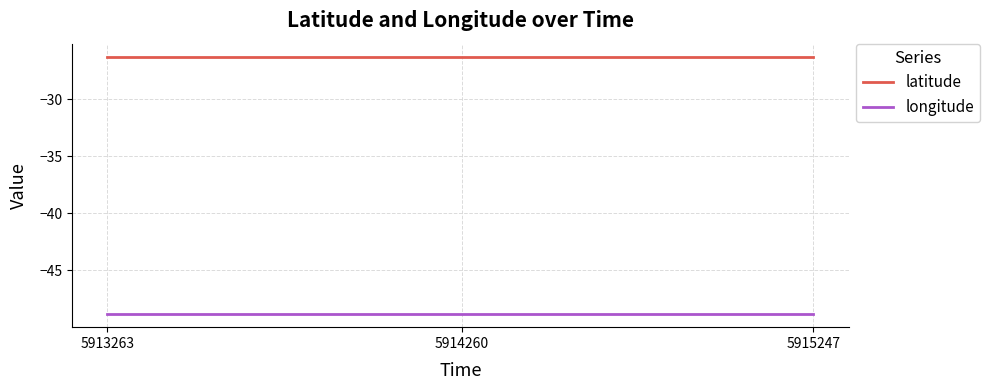

What is the spread (max minus min) of values at 5913263?

22.6